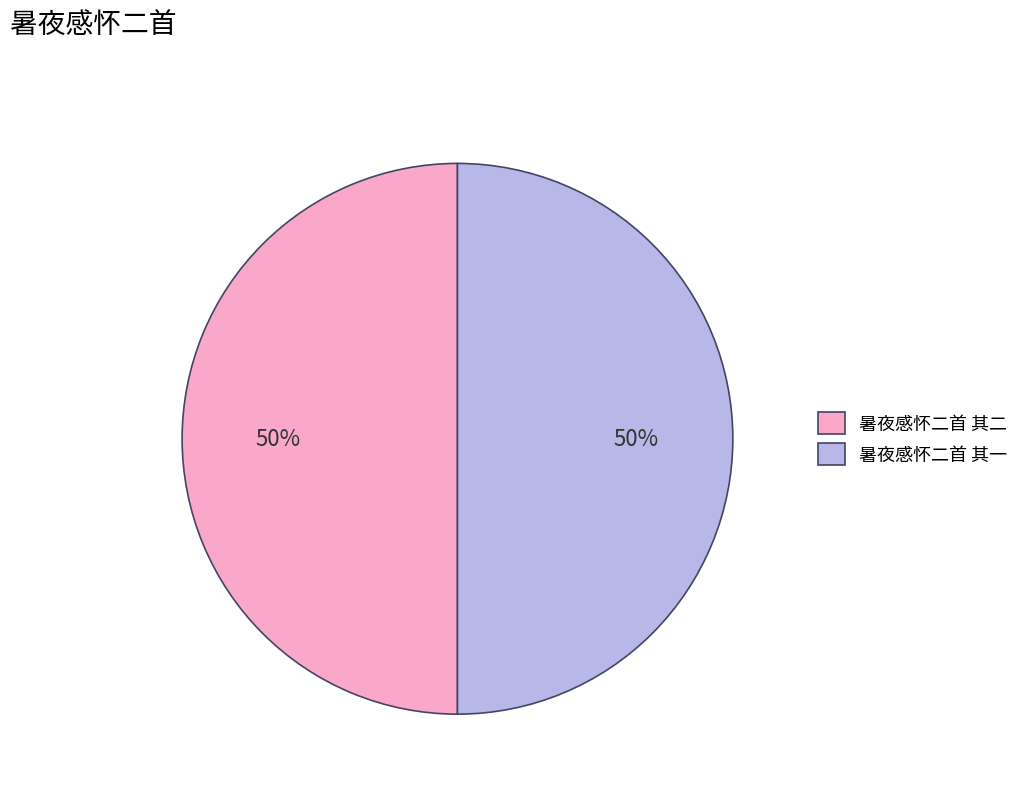

To the nearest percent, what percentage of the pie is 暑夜感怀二首 其一?

50%